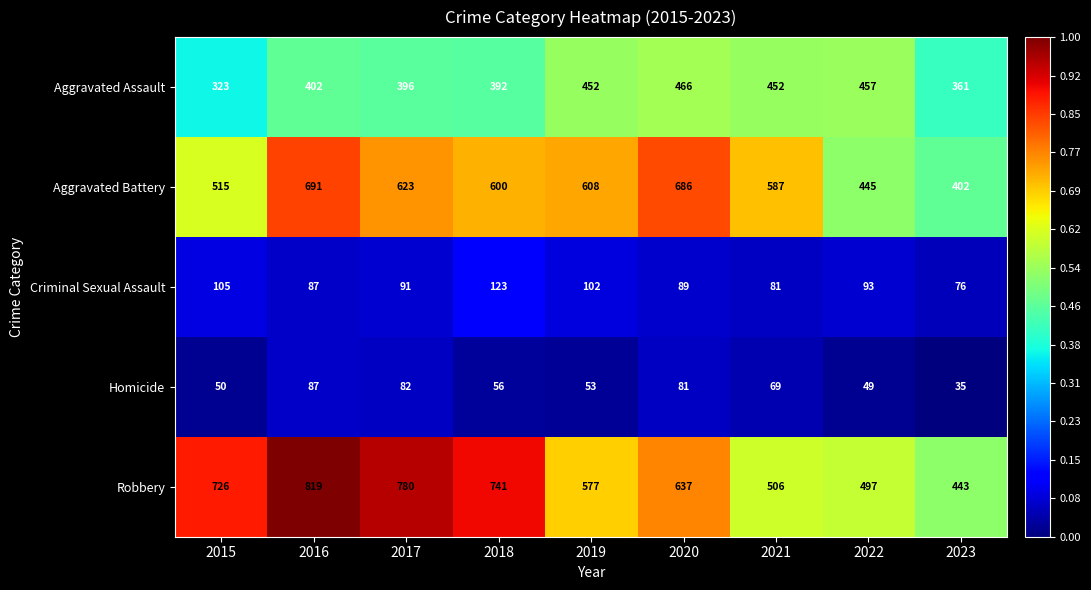

What is the lowest value of the Homicide series?

35